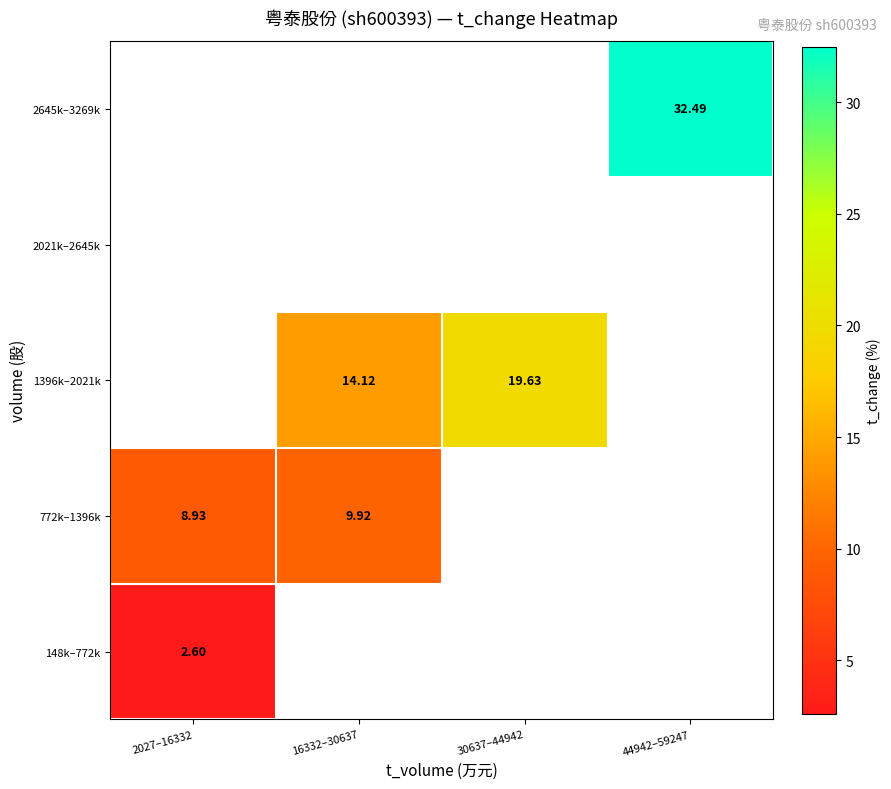

What is the minimum value for 772k–1396k?

8.9